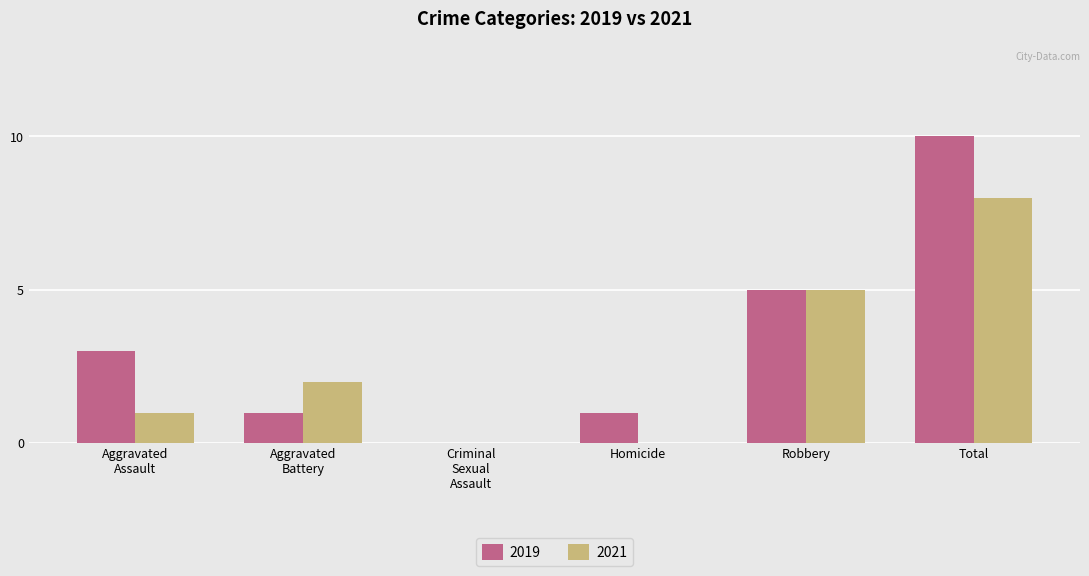

Which category has the highest value across all series?

Total